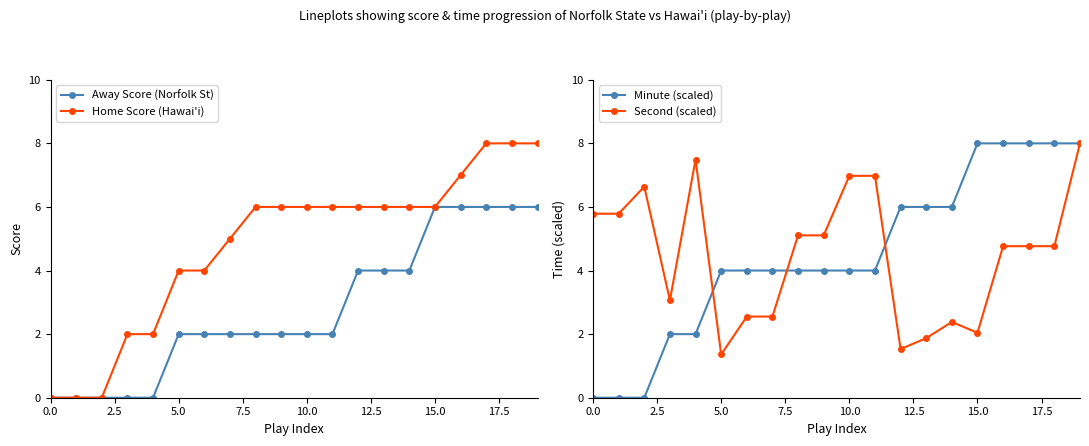

How many lines are shown in the chart?

4